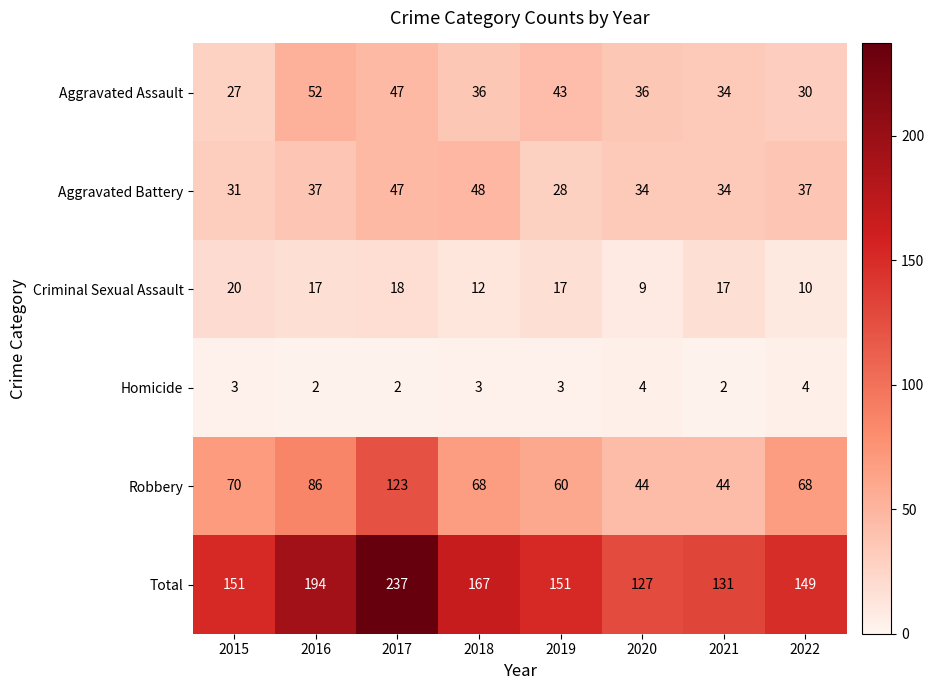

True or false: Aggravated Battery has a value of 34 at 2020.

True